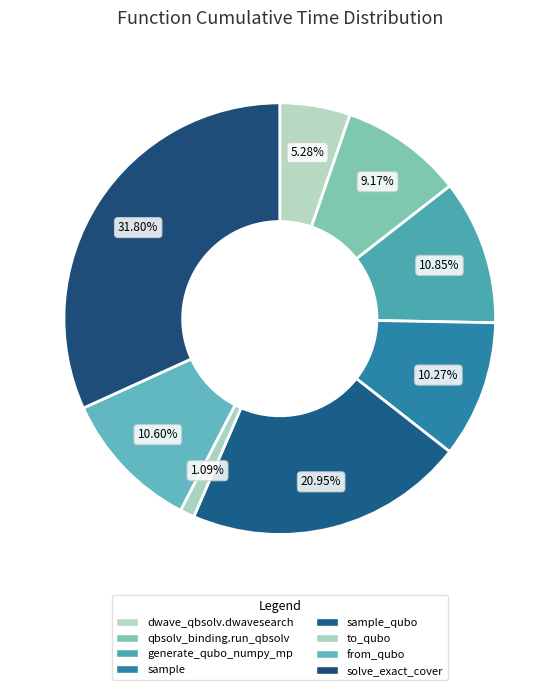

Count the number of slices in the pie.

8